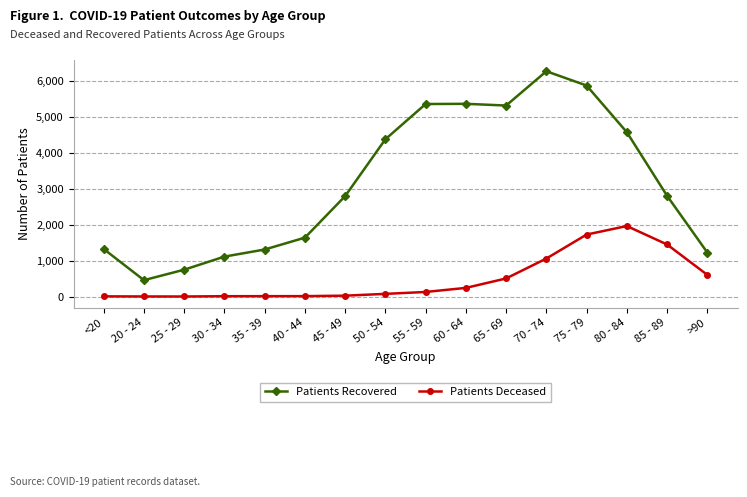

Which label corresponds to the largest value in the chart?

70 - 74